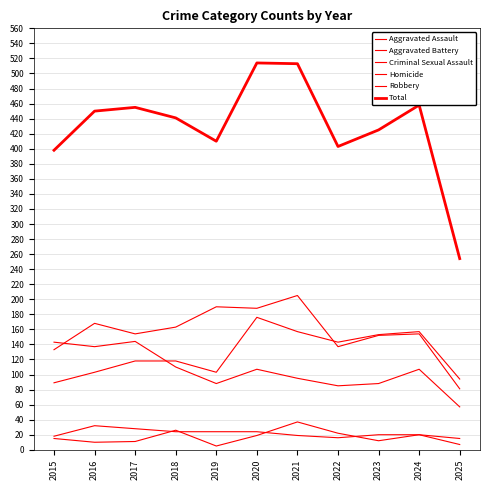

True or false: Homicide and Aggravated Battery intersect in this chart.

False